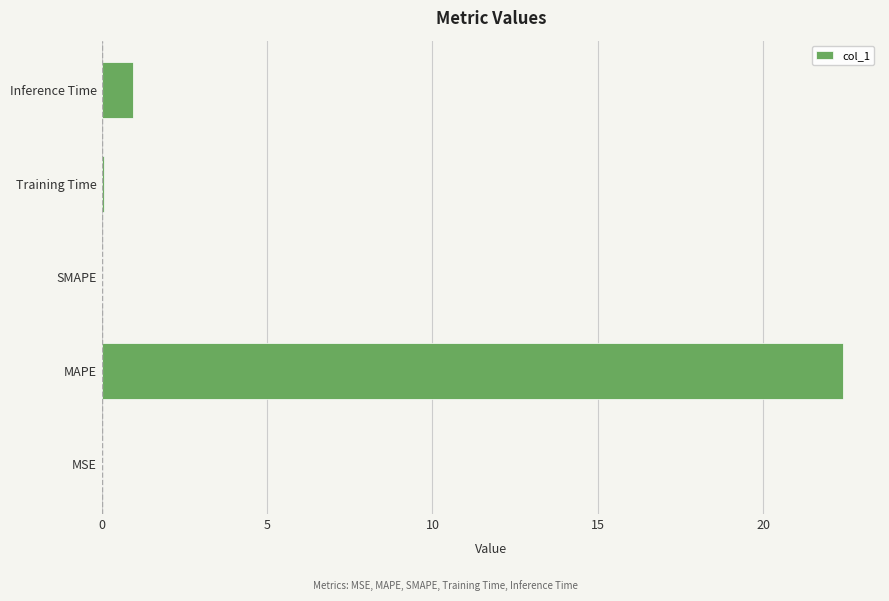

What is the change in value from MAPE to SMAPE?

-22.4